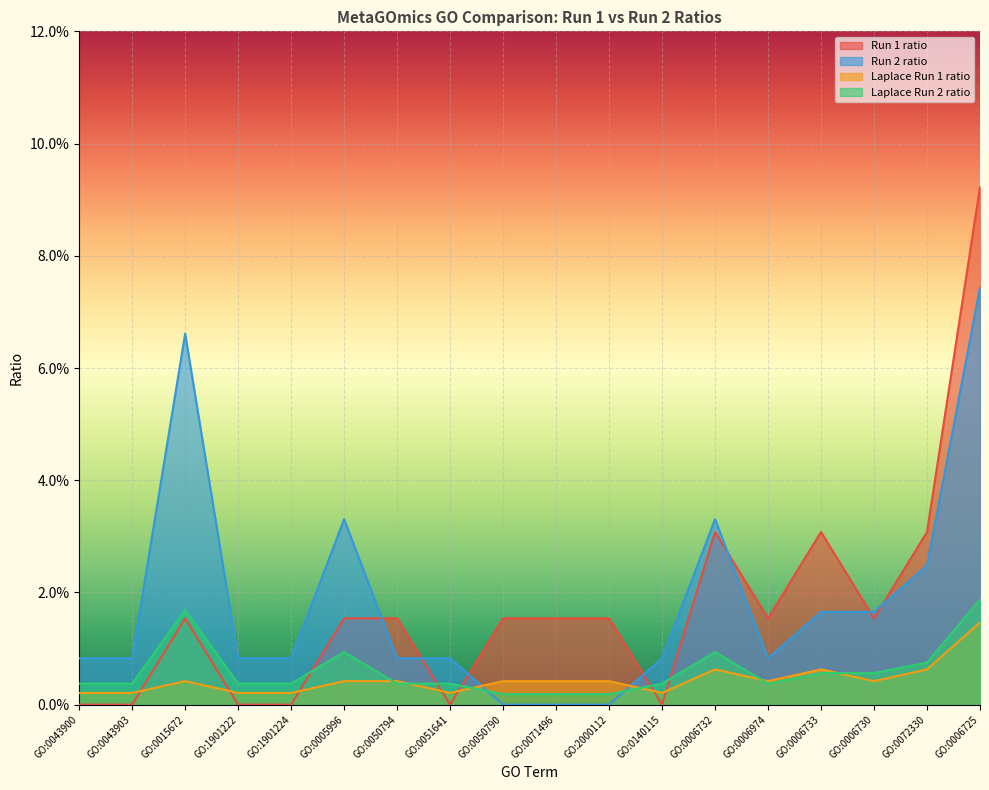

Reading left to right, transcribe all the data shown in this chart.

Run 1 ratio: GO:0043900=0.0	GO:0043903=0.0	GO:0015672=0.0	GO:1901222=0.0	GO:1901224=0.0	GO:0005996=0.0	GO:0050794=0.0	GO:0051641=0.0	GO:0050790=0.0	GO:0071496=0.0	GO:2000112=0.0	GO:0140115=0.0	GO:0006732=0.0	GO:0006974=0.0	GO:0006733=0.0	GO:0006730=0.0	GO:0072330=0.0	GO:0006725=0.0
Run 2 ratio: GO:0043900=0.0	GO:0043903=0.0	GO:0015672=0.1	GO:1901222=0.0	GO:1901224=0.0	GO:0005996=0.0	GO:0050794=0.0	GO:0051641=0.0	GO:0050790=0.0	GO:0071496=0.0	GO:2000112=0.0	GO:0140115=0.0	GO:0006732=0.0	GO:0006974=0.0	GO:0006733=0.0	GO:0006730=0.0	GO:0072330=0.0	GO:0006725=0.1
Laplace Run 1 ratio: GO:0043900=0.0	GO:0043903=0.0	GO:0015672=0.0	GO:1901222=0.0	GO:1901224=0.0	GO:0005996=0.0	GO:0050794=0.0	GO:0051641=0.0	GO:0050790=0.0	GO:0071496=0.0	GO:2000112=0.0	GO:0140115=0.0	GO:0006732=0.0	GO:0006974=0.0	GO:0006733=0.0	GO:0006730=0.0	GO:0072330=0.0	GO:0006725=0.1
Laplace Run 2 ratio: GO:0043900=0.0	GO:0043903=0.0	GO:0015672=0.0	GO:1901222=0.0	GO:1901224=0.0	GO:0005996=0.0	GO:0050794=0.0	GO:0051641=0.0	GO:0050790=0.0	GO:0071496=0.0	GO:2000112=0.0	GO:0140115=0.0	GO:0006732=0.0	GO:0006974=0.0	GO:0006733=0.0	GO:0006730=0.0	GO:0072330=0.0	GO:0006725=0.0